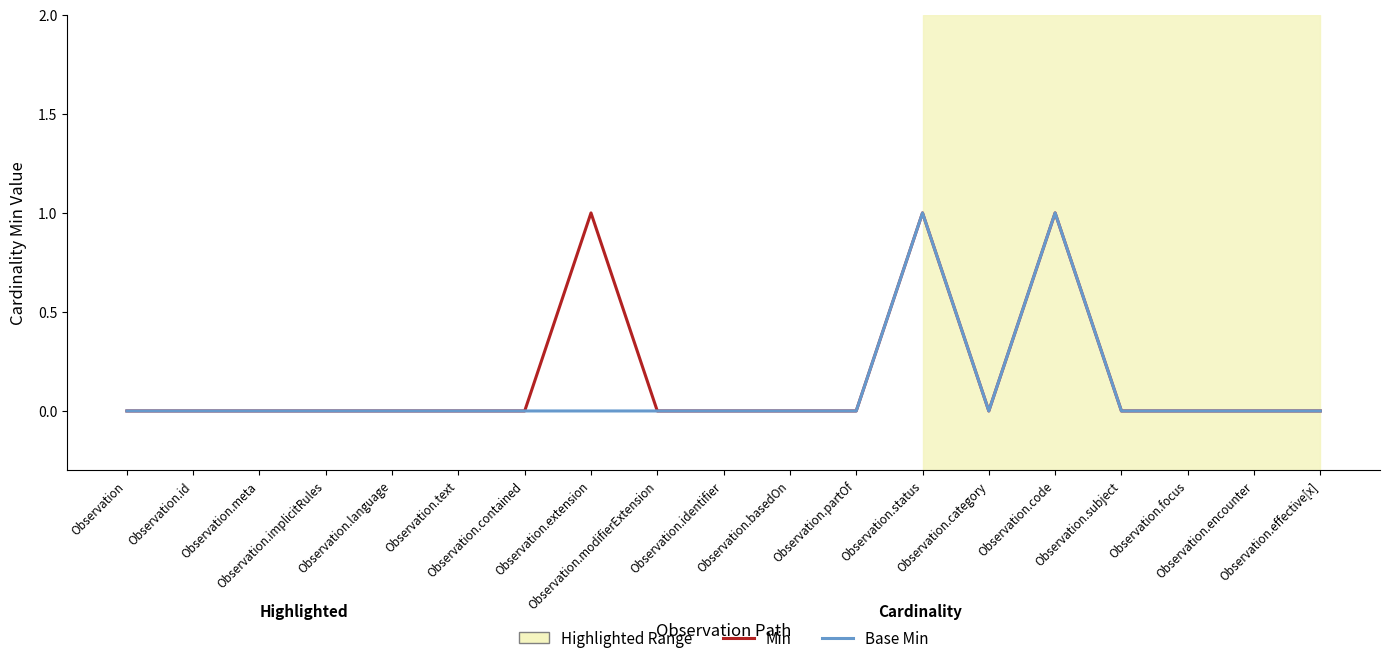

True or false: Min and Base Min intersect in this chart.

False